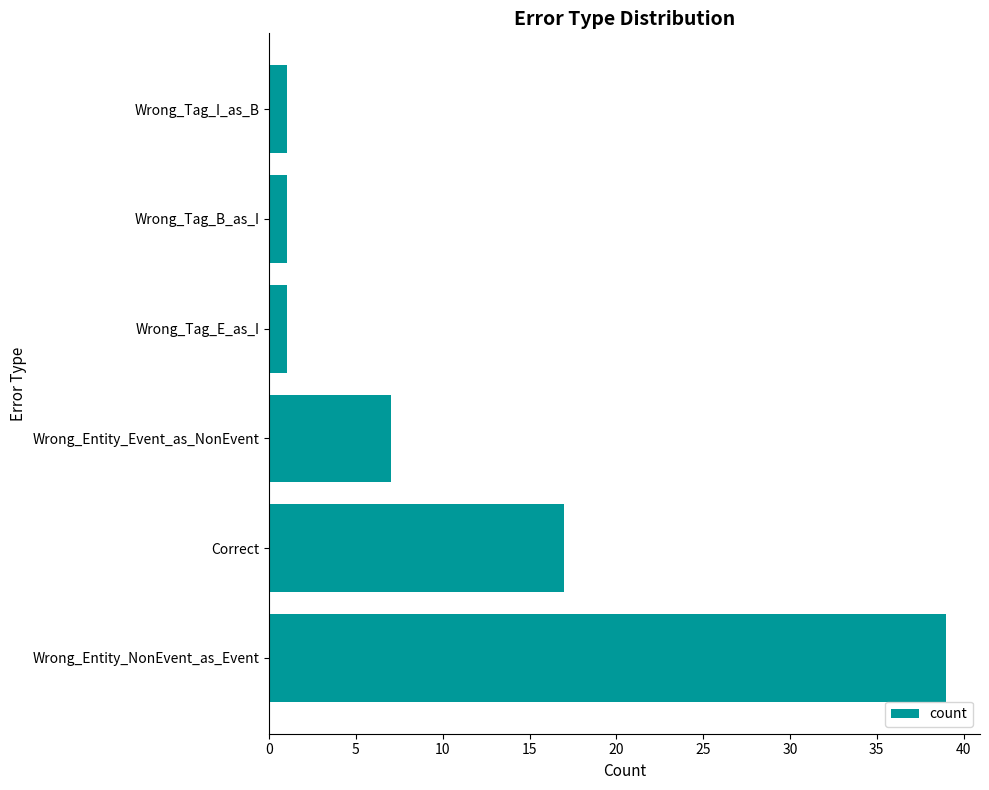

Are the bars horizontal?

Yes